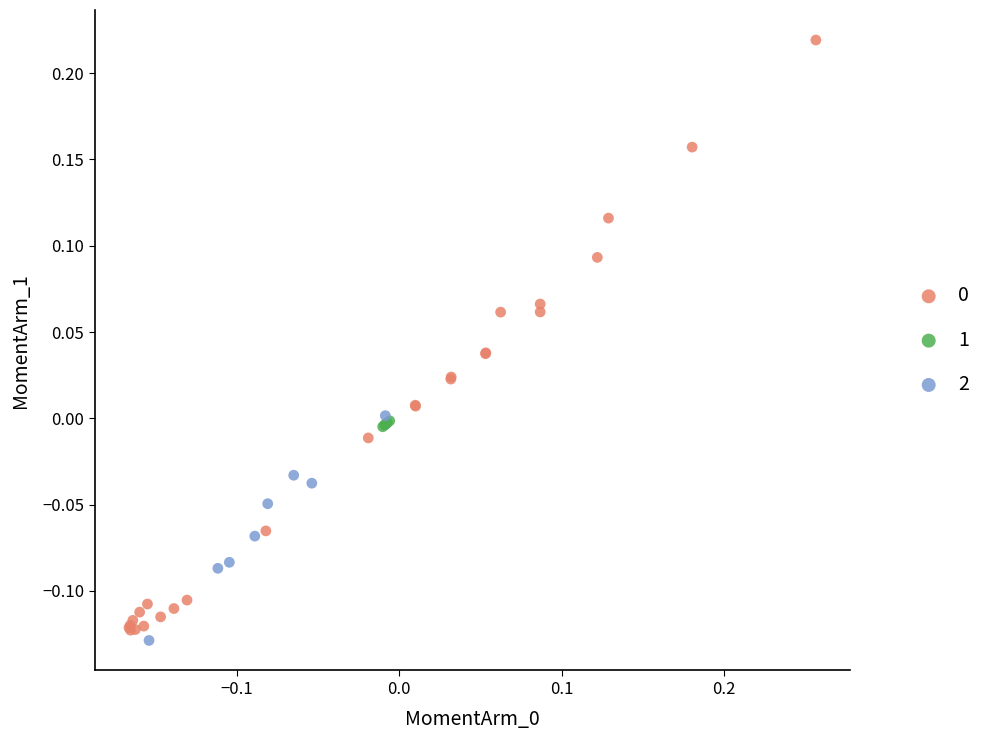

Which series contains the lowest Y value?

2